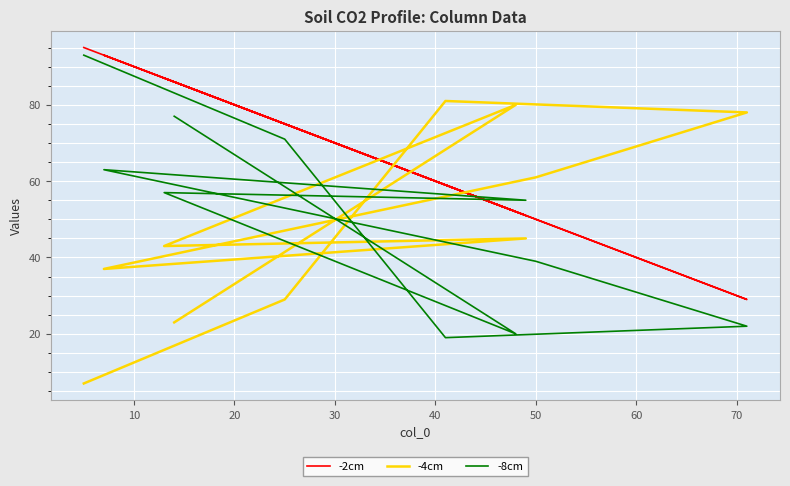

Which series ends up on top after the final intersection of -8cm and -4cm?

-8cm